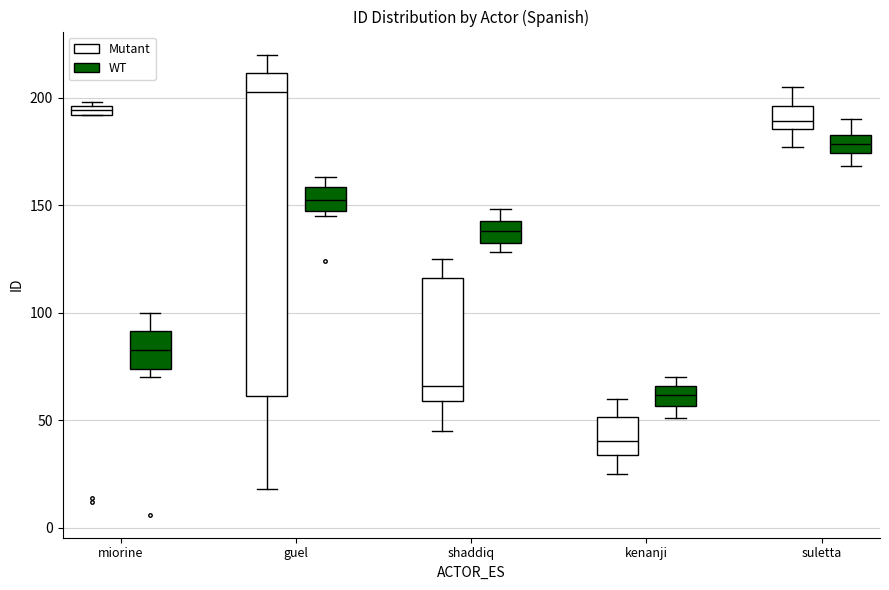

Which box is the tallest, from its lower edge to its upper edge?

guel (Mutant)